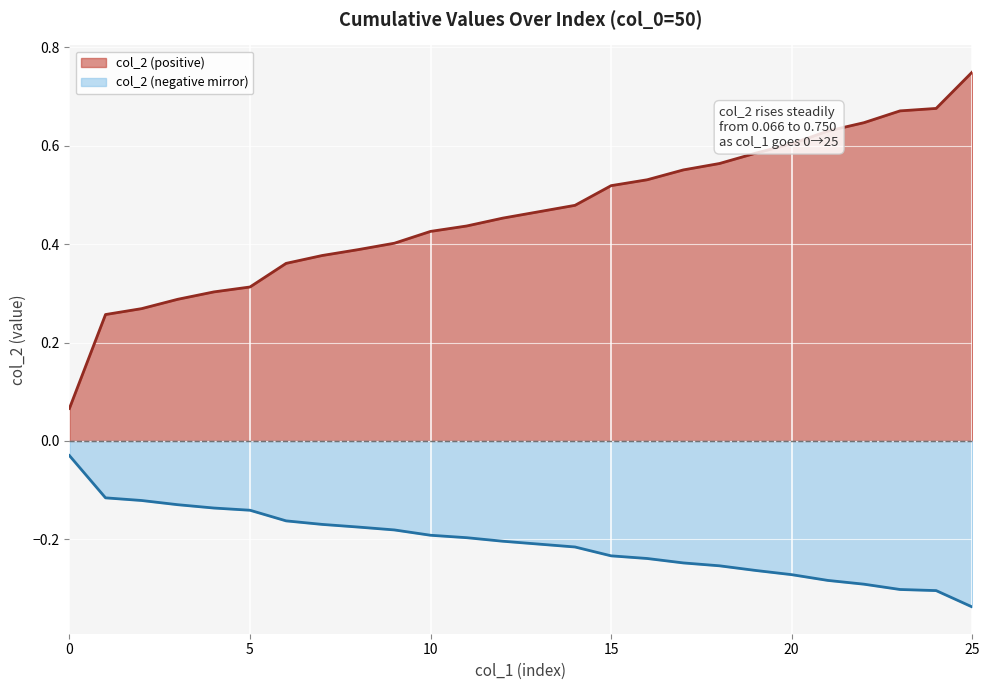

Is it true that the value at 15 is 0.7?

False